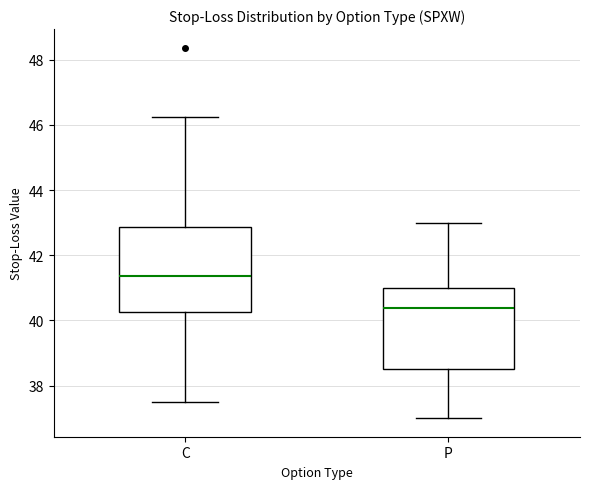

Reading left to right, read every box against the y-axis: the position of its median line, the range the box covers, and the ends of its whiskers. The values are not printed on the chart, so give them approximately, as read against the axis.

C: median 41.4, box 40.2 to 42.8, whiskers 37.6 to 46.2
P: median 40.4, box 38.6 to 41.0, whiskers 37.0 to 43.0